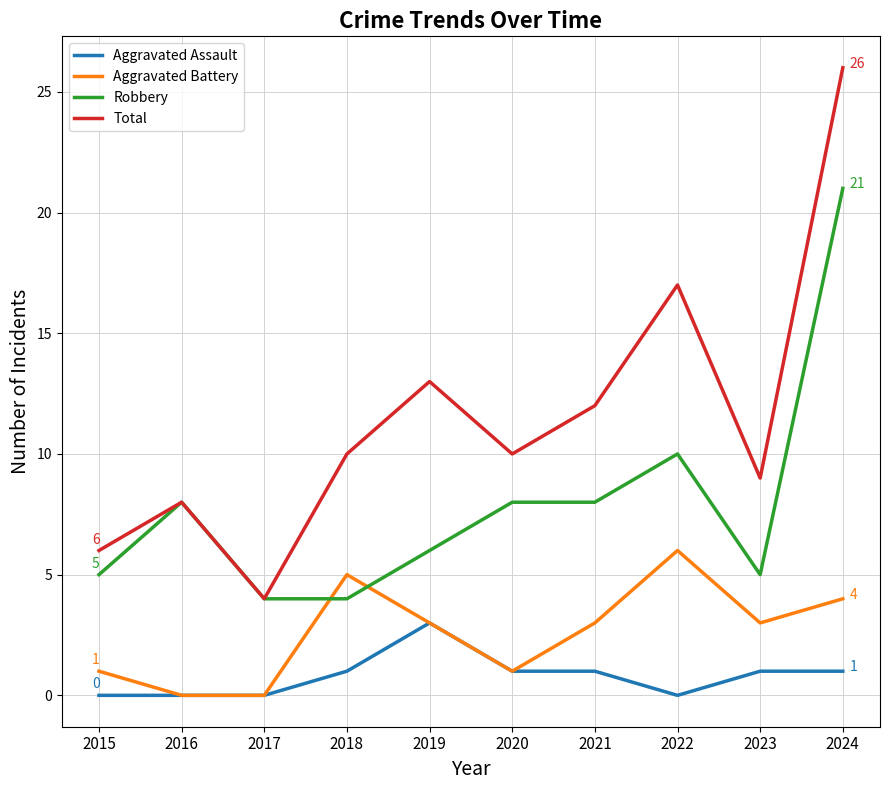

Between which two adjacent categories do Robbery and Aggravated Battery first intersect?

2017 and 2018